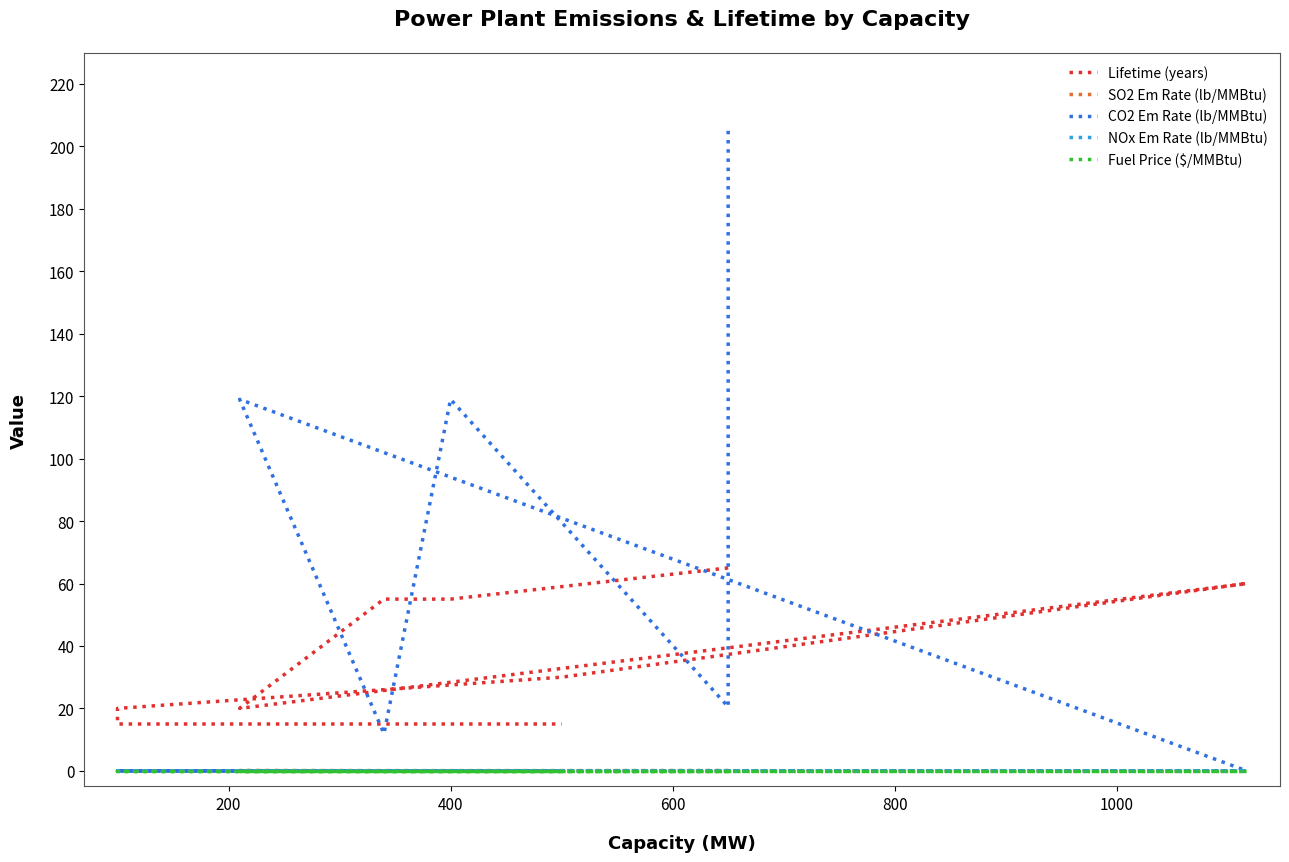

How many interior local peaks does the SO2 Em Rate (lb/MMBtu) series have?

1